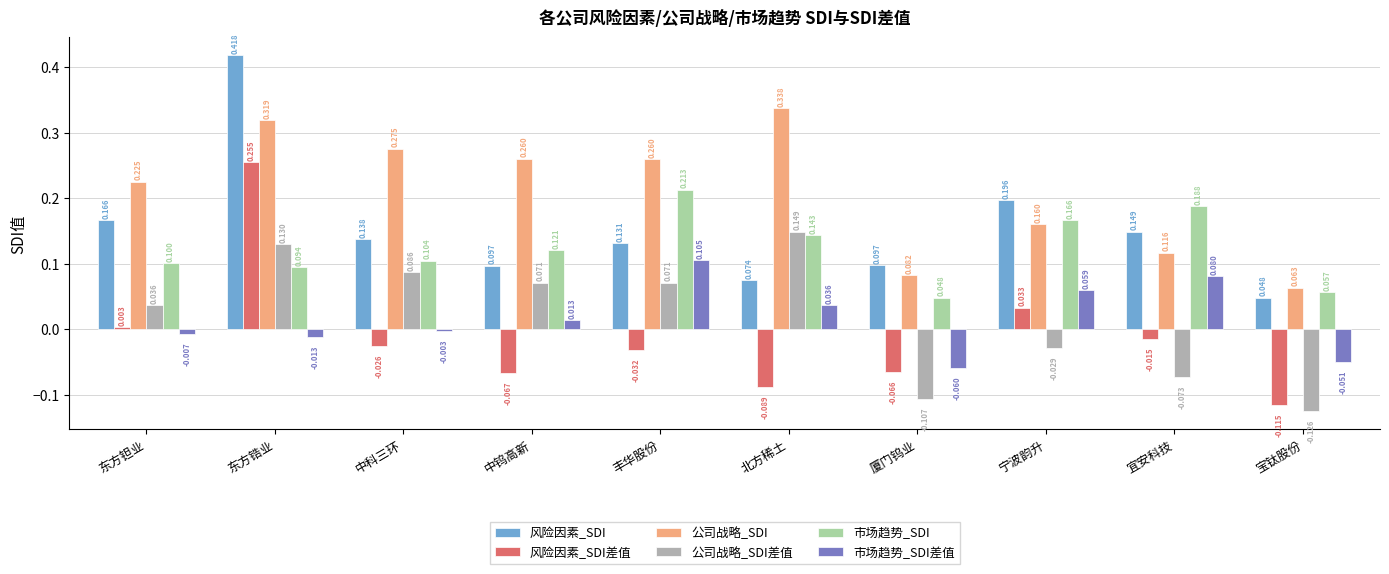

Which label corresponds to the largest value in the chart?

东方锆业